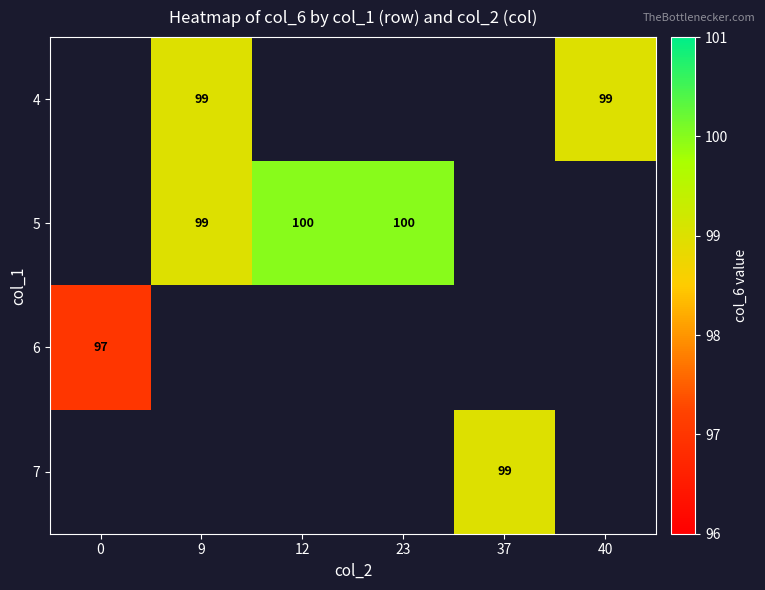

Count the number of categories in the chart.

6